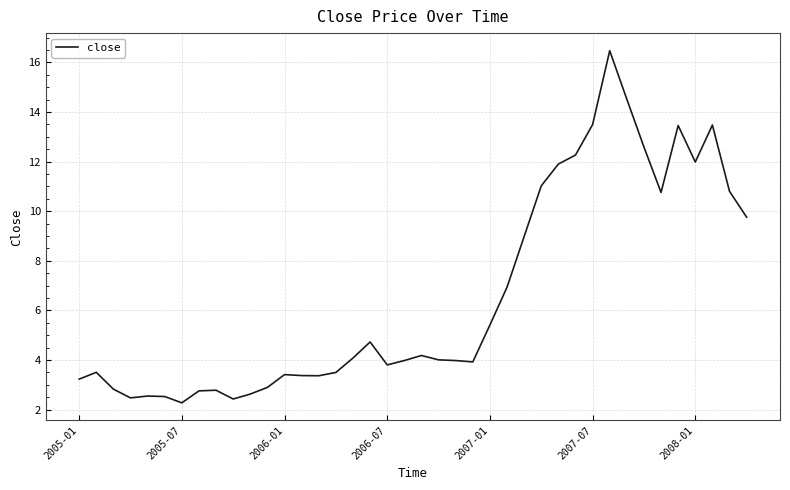

What is the difference between the maximum and minimum values?

14.2